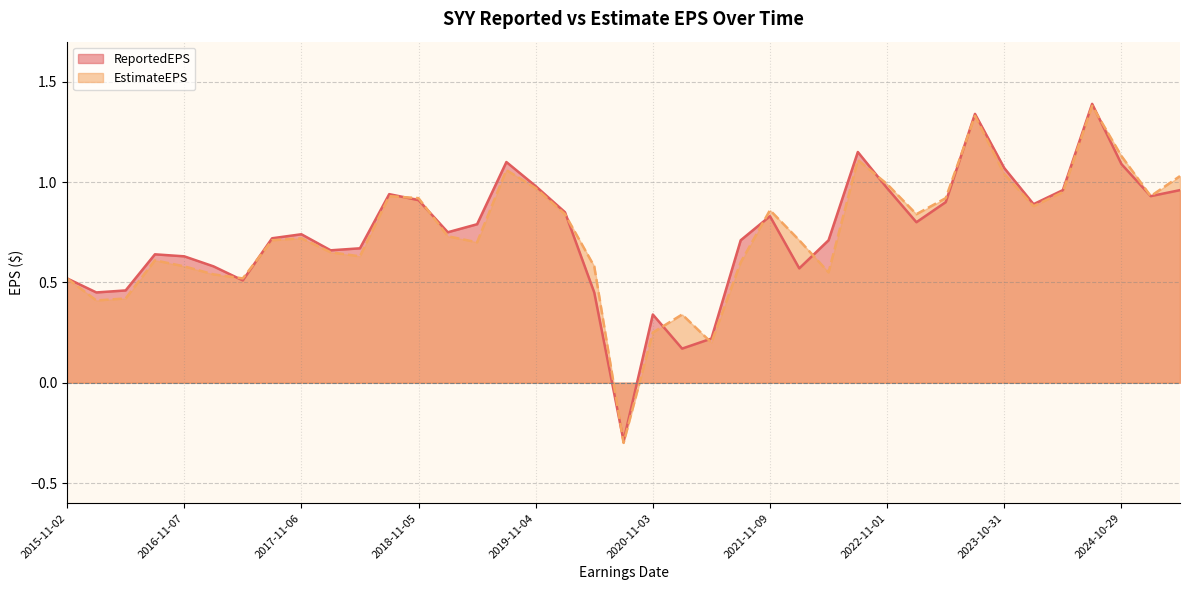

What is the highest value of the ReportedEPS series?

1.4